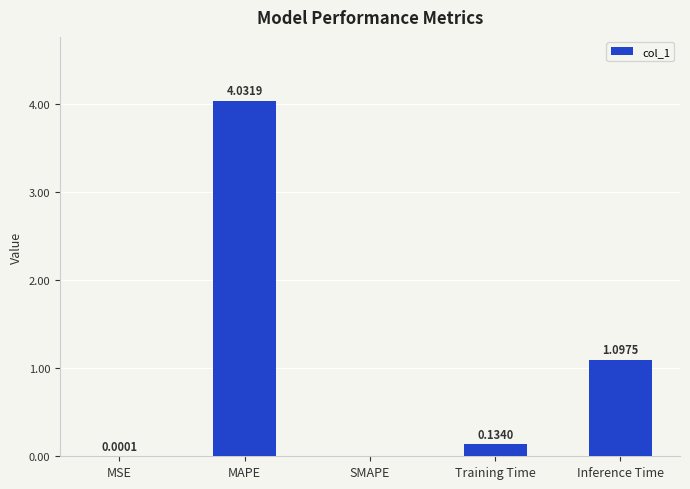

How many positive values are there?

4